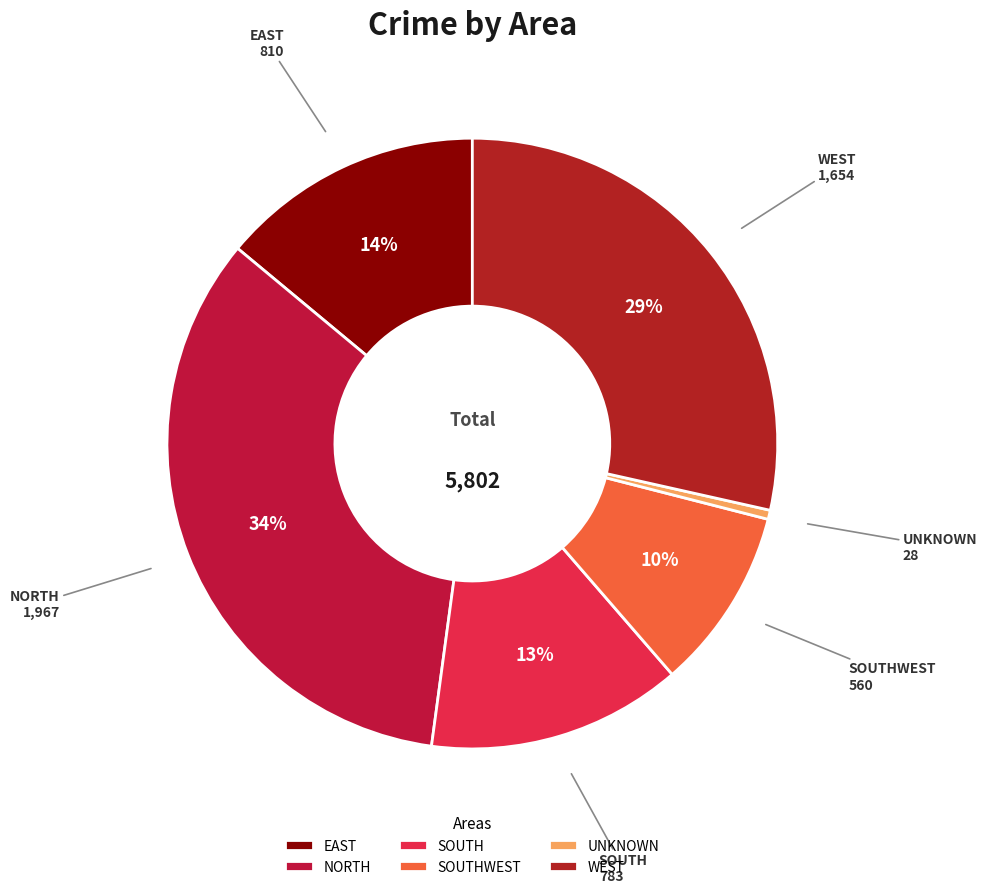

True or false: NORTH accounts for 25% of the total.

False